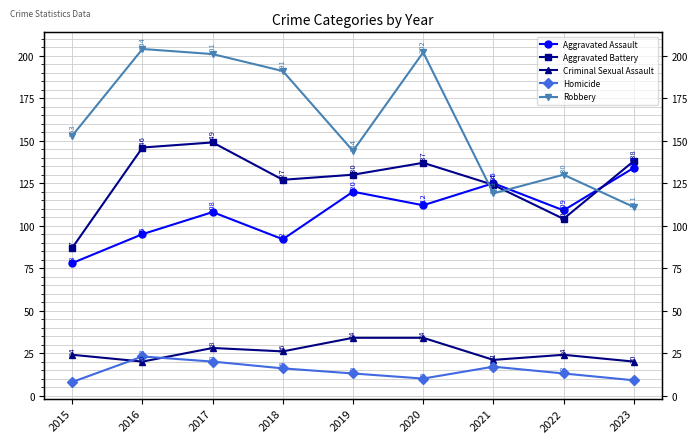

Rank the series by their maximum value, from highest to lowest.

Robbery, Aggravated Battery, Aggravated Assault, Criminal Sexual Assault, Homicide